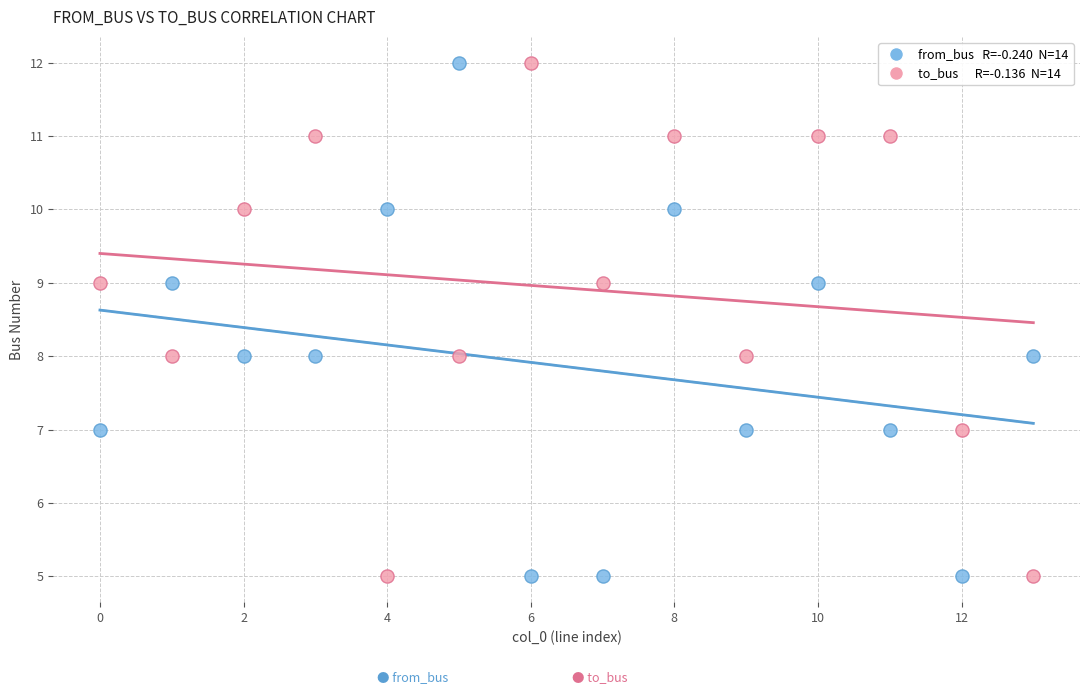

Across all data points, what is the range of Y values (max minus min)?

7